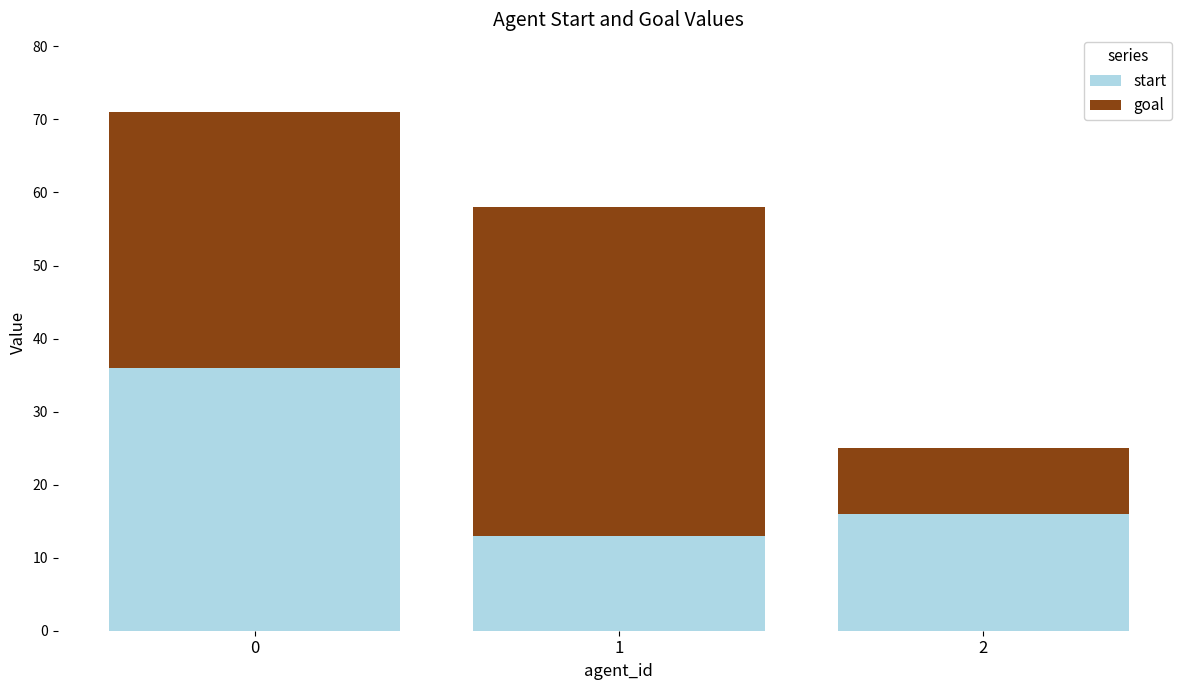

Is it true that start equals 9 at 2?

False